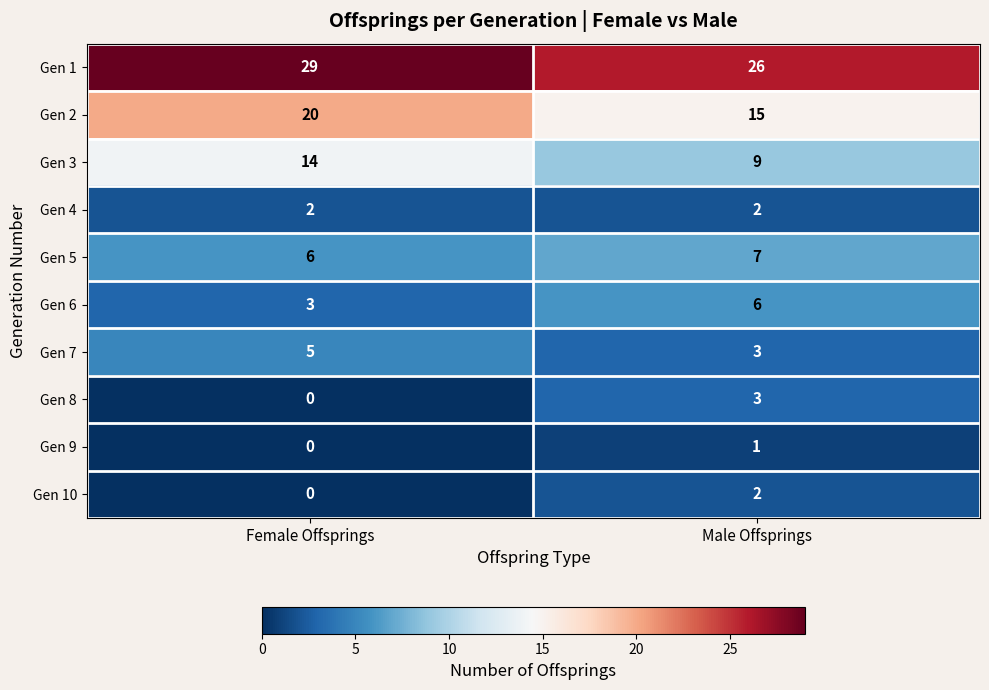

What is the maximum value for Gen 7?

5